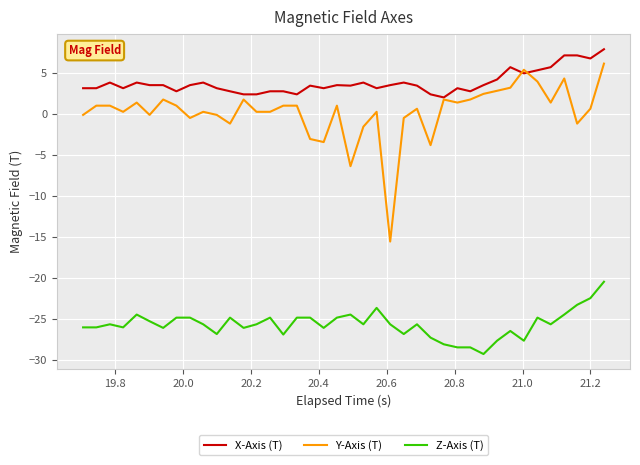

Which series has the largest total across all categories?

X-Axis (T)